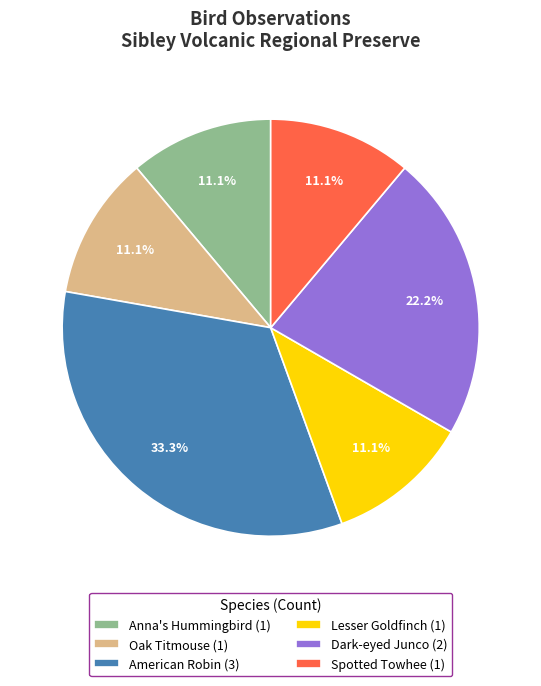

What is the ratio of the value at Spotted Towhee (1) to the value at Anna's Hummingbird (1)?

1.0